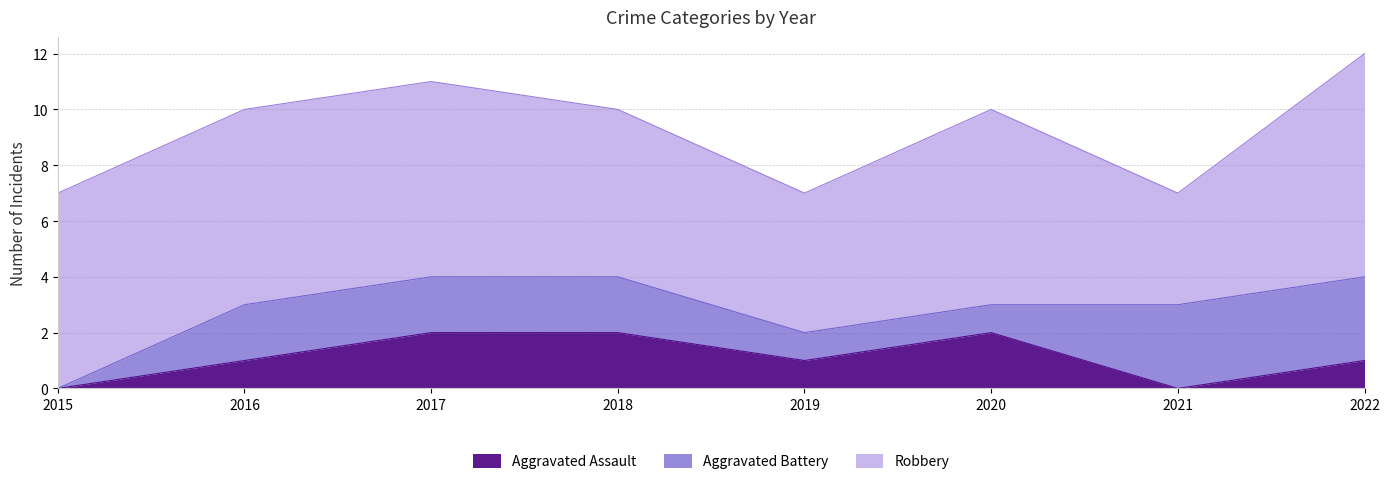

Read the Aggravated Assault value at 2022.

1